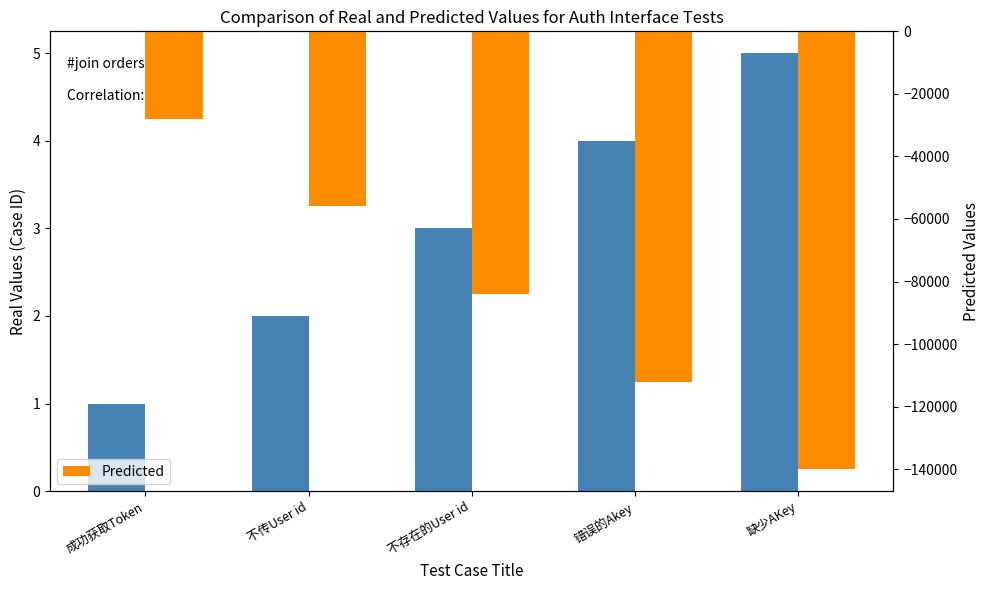

What is the spread (max minus min) of values at 成功获取Token?

28001